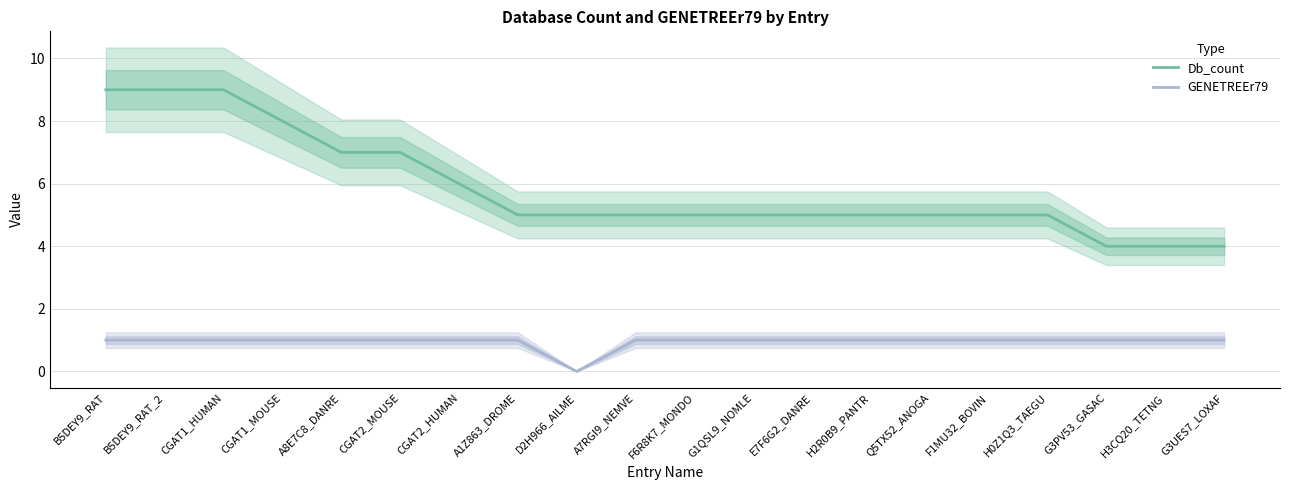

What are all the series names shown in the legend?

Db_count, GENETREEr79